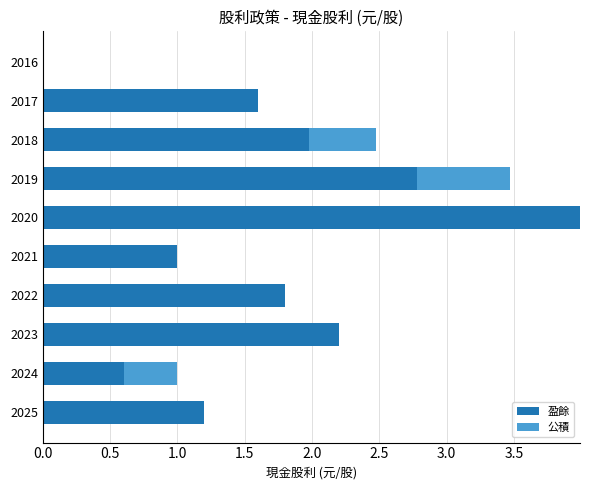

What is the highest value of the 盈餘 series?

4.0